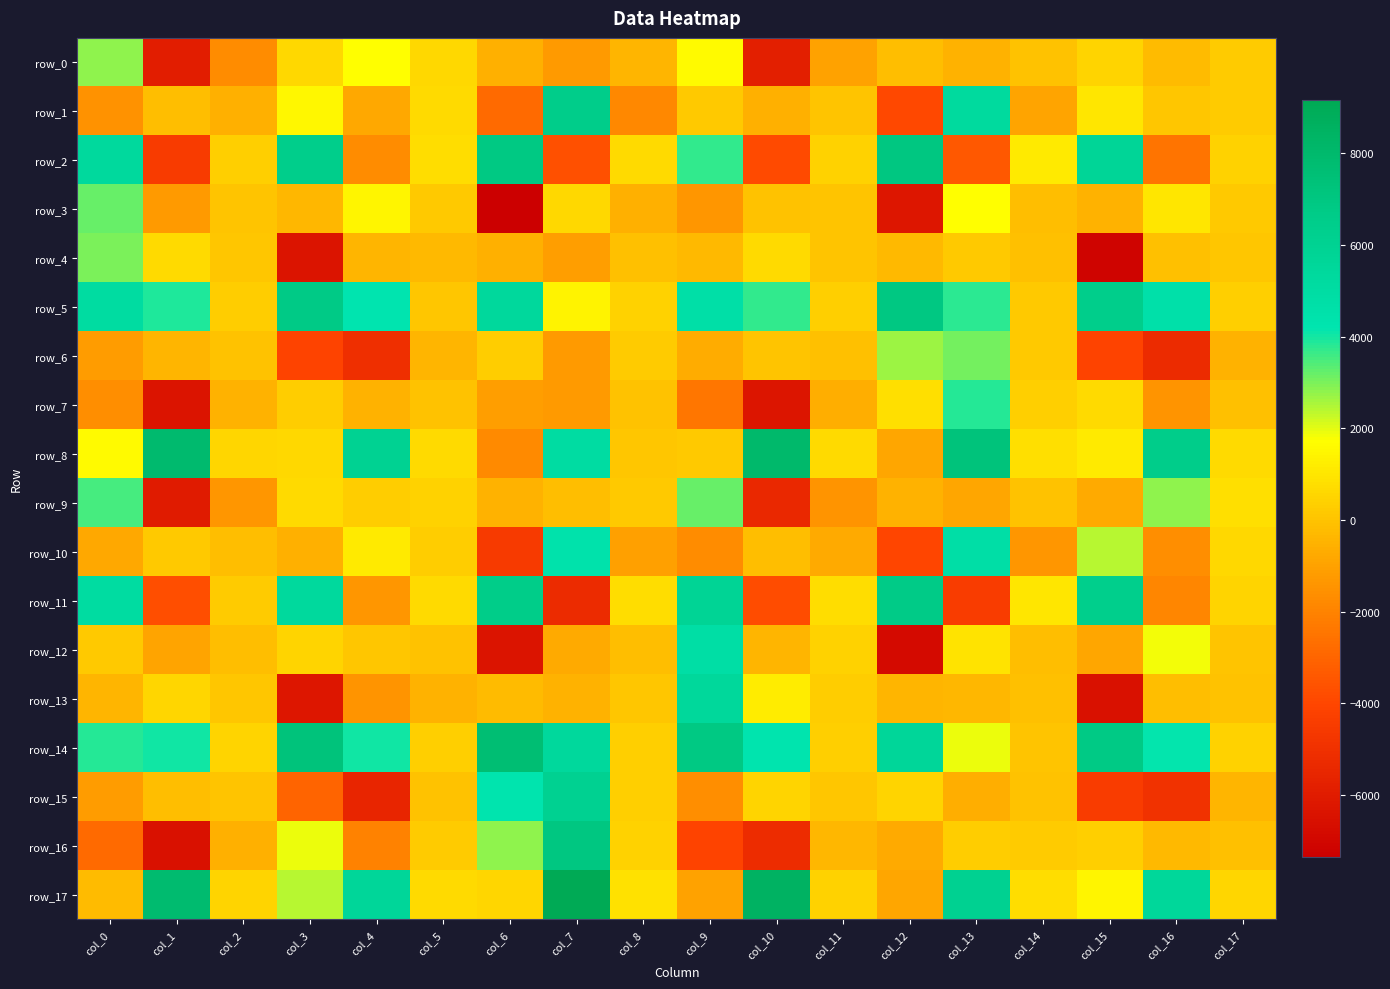

Reading left to right, transcribe all the data shown in this chart.

row_0: 2799.7	-5889.3	-1687.9	618.4	1732.9	587.7	-546.1	-1278.6	-406.8	1579.3	-5850.6	-1023.9	-139.4	-460.0	-22.3	492.0	-253.7	236.1
row_1: -1526.8	-175.8	-560.0	1493.8	-838.8	644.4	-2806.2	6493.2	-1815.0	144.1	-521.5	8.9	-3909.3	5249.7	-959.2	1001.2	95.4	199.2
row_2: 5324.7	-4500.6	329.4	6451.3	-1686.8	764.5	6894.4	-3623.5	701.8	3738.8	-3838.4	431.0	7026.4	-3369.9	1112.5	5737.5	-2513.0	398.6
row_3: 3170.2	-1284.3	42.4	-344.9	1478.9	160.9	-7362.7	588.9	-535.7	-1420.2	-23.0	-1.9	-6225.1	1698.5	-174.5	-475.9	1011.3	149.4
row_4: 2999.2	702.9	103.2	-6363.5	-422.4	-312.5	-561.1	-1143.7	-81.7	-276.3	688.3	16.7	-276.7	173.4	-107.3	-7115.9	-74.9	70.1
row_5: 5072.0	3890.9	313.4	6760.3	4197.3	113.6	5407.8	1396.8	416.1	4716.4	3726.2	353.5	6940.4	3747.3	161.3	6402.2	4614.4	368.4
row_6: -1219.5	-402.9	-24.1	-4077.7	-5056.2	-450.9	258.1	-1272.7	191.4	-682.0	15.5	-80.3	2671.2	3064.5	150.5	-4109.4	-5271.3	-487.8
row_7: -1632.9	-6383.5	-457.1	303.9	-512.7	-5.8	-1148.4	-1231.2	-65.7	-2444.5	-6286.2	-605.0	807.2	3809.4	351.5	681.9	-1438.5	-82.4
row_8: 1601.3	7873.4	548.8	606.4	6025.4	661.6	-1761.4	5011.6	117.4	185.5	8043.3	694.8	-893.2	7248.0	802.9	1109.7	6475.7	649.6
row_9: 3519.6	-6012.5	-1398.2	642.9	269.4	397.8	-479.5	-186.3	163.3	3168.0	-5372.1	-1484.7	-467.0	-843.8	-38.8	-749.6	2822.1	775.3
row_10: -822.8	184.9	-192.5	-542.9	1129.9	262.6	-4526.9	4456.9	-1066.3	-1715.3	-144.3	-744.3	-4035.7	4788.4	-1373.0	2410.8	-1642.0	612.0
row_11: 5055.6	-3737.1	237.1	5322.9	-1379.6	670.5	6527.7	-5252.7	711.6	5844.1	-3763.2	758.4	6654.4	-4417.7	972.6	6355.2	-1884.2	497.1
row_12: 159.3	-959.9	-141.4	452.0	89.3	-56.5	-6354.1	-774.9	-152.5	4897.6	-437.5	432.2	-6809.5	950.2	-144.5	-882.2	1859.0	47.6
row_13: -447.6	552.6	117.8	-6221.9	-1474.6	-517.7	-204.5	-502.8	80.1	5456.9	1196.4	276.8	-435.6	-346.3	-129.7	-6466.3	-165.2	-31.8
row_14: 3830.1	4027.0	449.5	7258.8	4033.3	331.9	7659.8	5385.9	379.3	6849.1	4295.7	359.8	5601.3	1907.4	9.6	6809.2	4186.8	433.7
row_15: -1229.7	-148.3	-1.7	-2991.6	-5508.6	-20.5	4260.8	6085.0	319.9	-1638.5	500.6	90.3	476.2	-588.2	-33.2	-4430.9	-4933.4	-451.3
row_16: -2782.3	-6489.7	-562.0	1904.6	-2021.4	197.3	2818.0	7026.2	445.8	-4111.1	-5188.3	-361.3	-715.2	280.4	220.1	342.8	-297.8	-96.8
row_17: -226.6	7849.6	454.1	2430.5	5582.3	647.2	566.9	9162.6	841.4	-976.6	8457.2	420.2	-847.8	6116.3	740.8	1433.9	5483.7	542.0